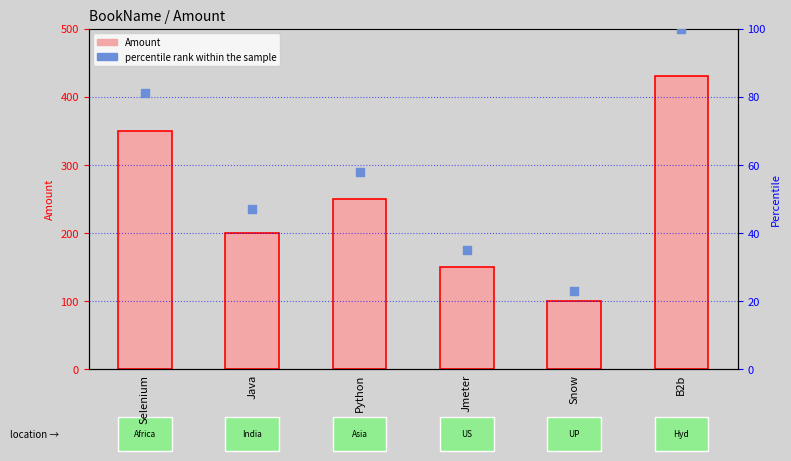

Is the value of percentile rank within the sample at B2b greater than the value of Amount at Java?

No